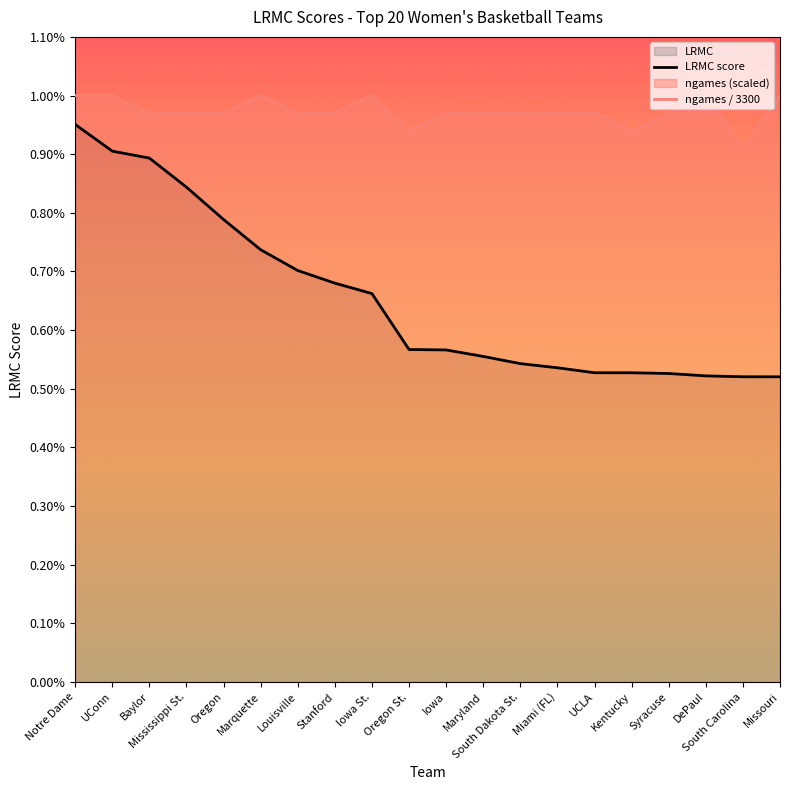

Which series has the largest range (max minus min)?

LRMC score